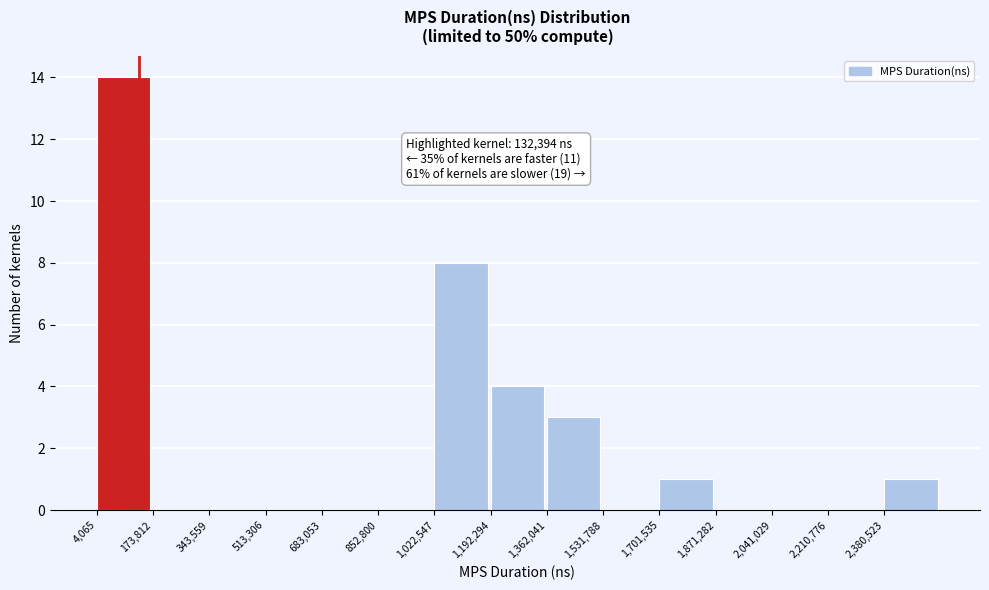

Which range on the x-axis has the tallest bar?

0 to 180000